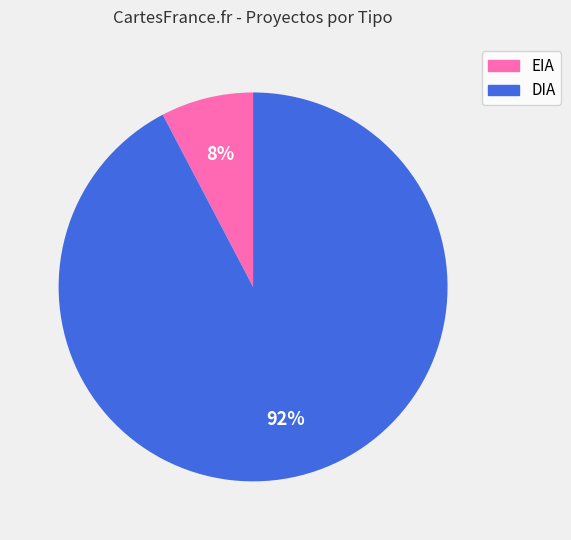

Which category accounts for the majority?

DIA